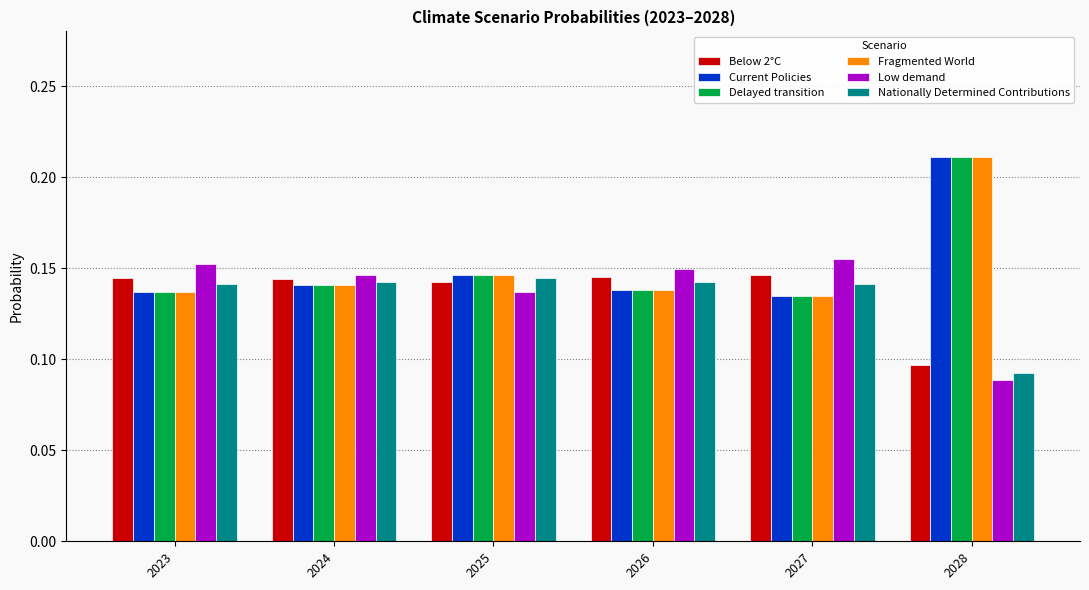

How many categories are shown in the chart?

6